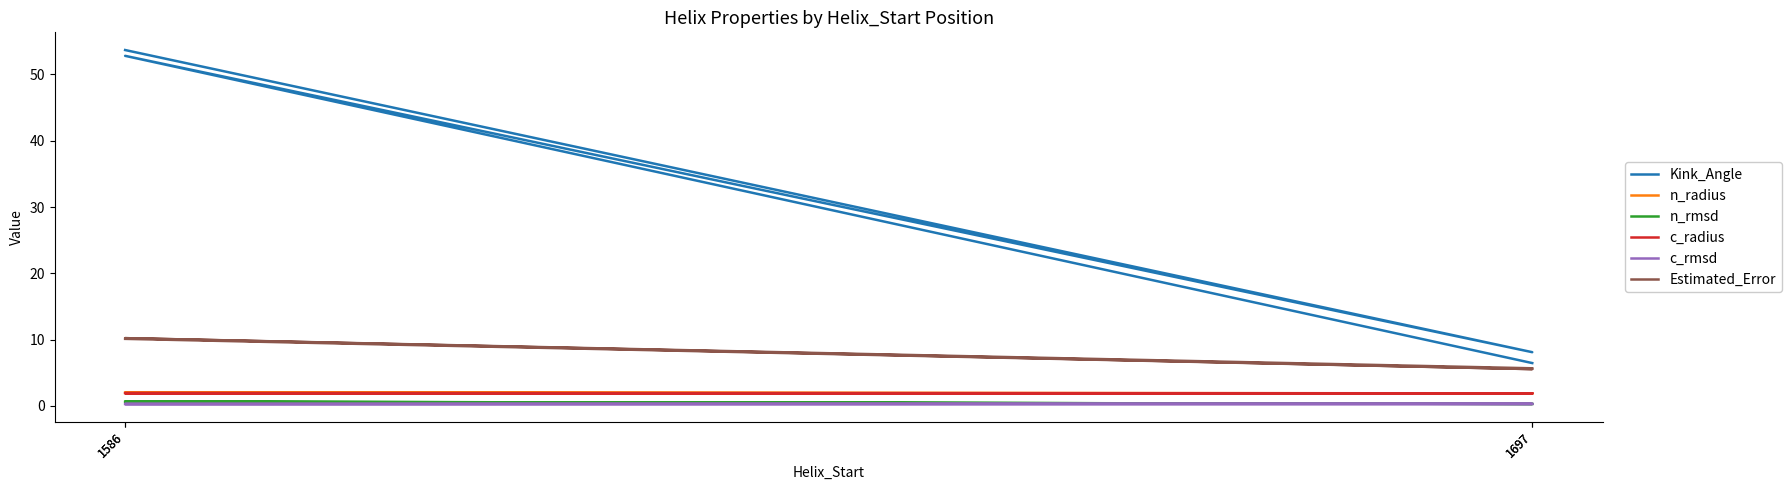

At which category does Kink_Angle reach its first local peak?

1586